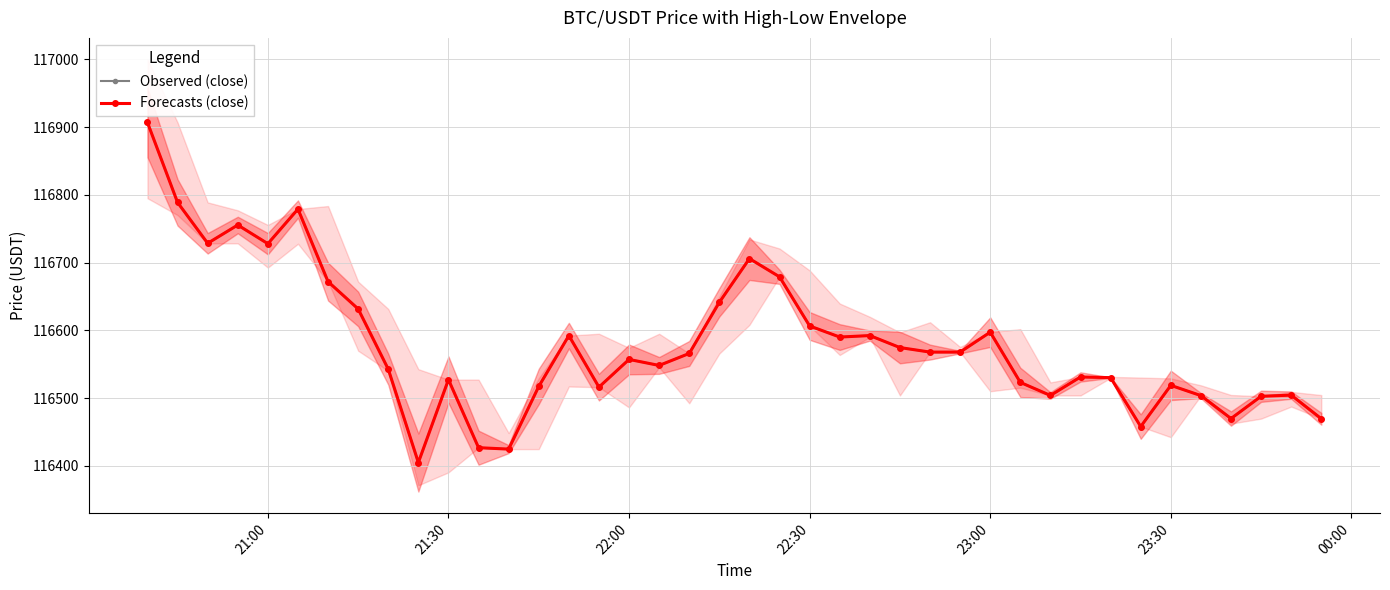

Which category has the highest value in the Observed (close) series?

21:00